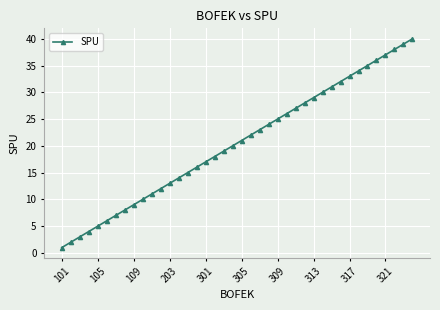

What is the difference between the maximum and second lowest values?

38